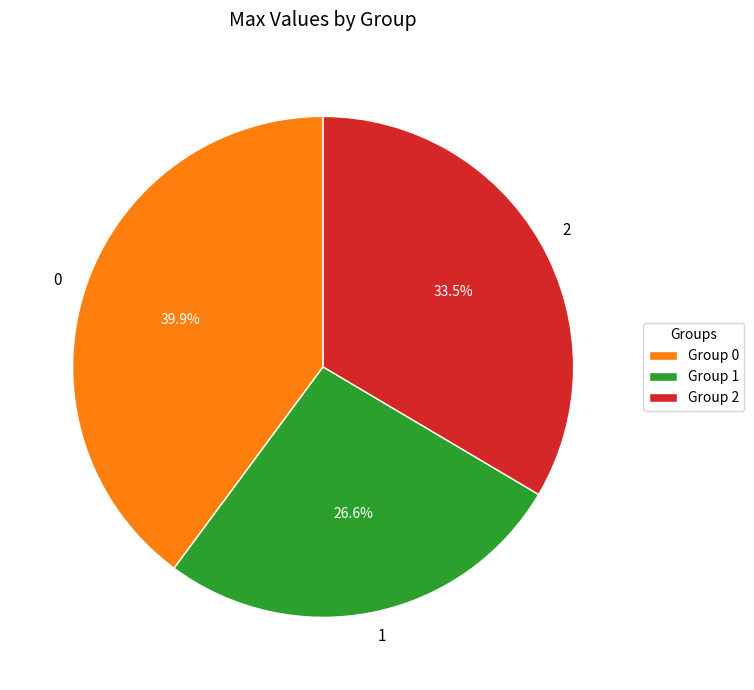

What is the smallest slice in the pie chart?

1